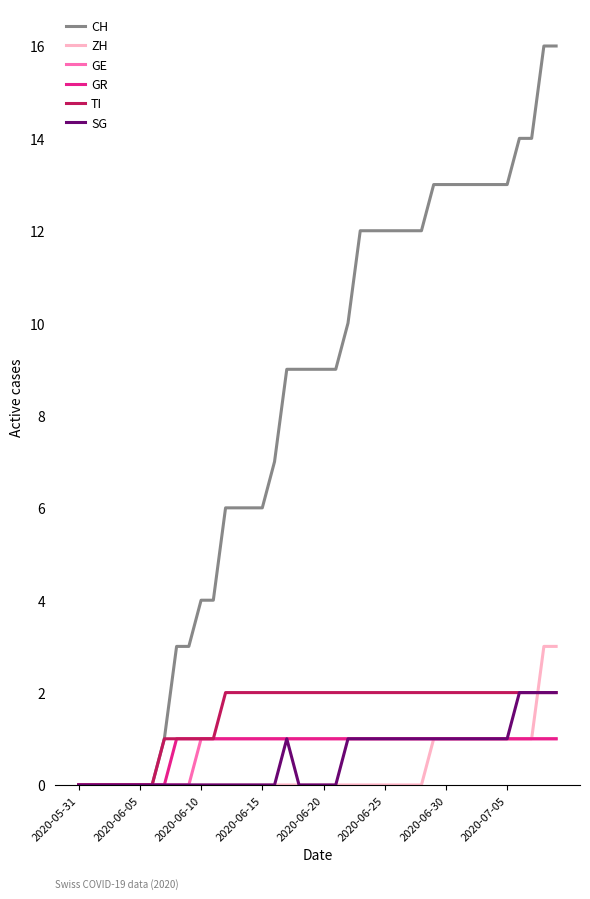

Which series has the largest range (max minus min)?

CH